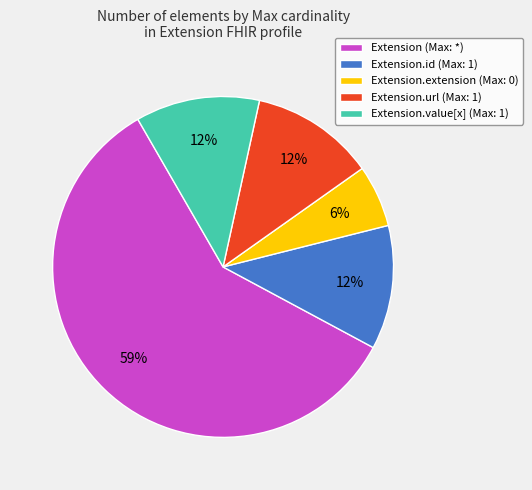

How many slices are in this pie chart?

5